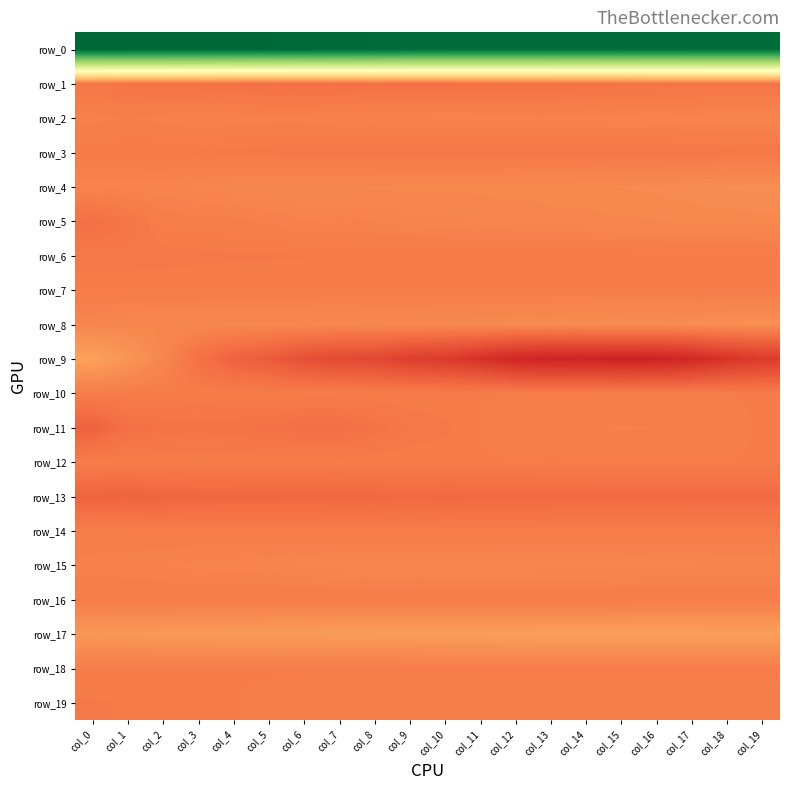

Where is row_6 nearest to the value 0?

col_16